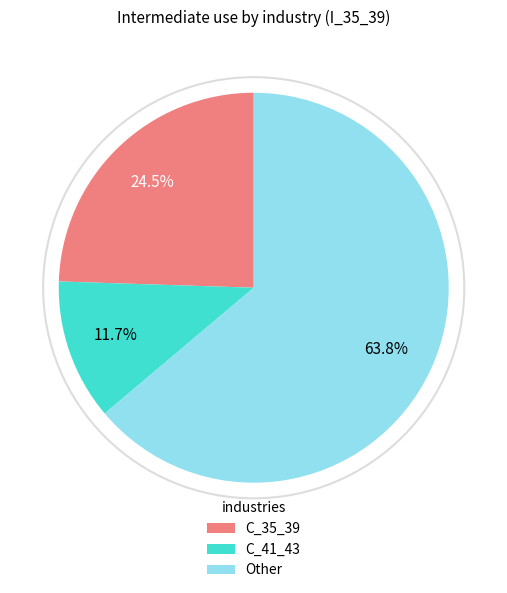

Is there a majority slice in this chart?

Yes